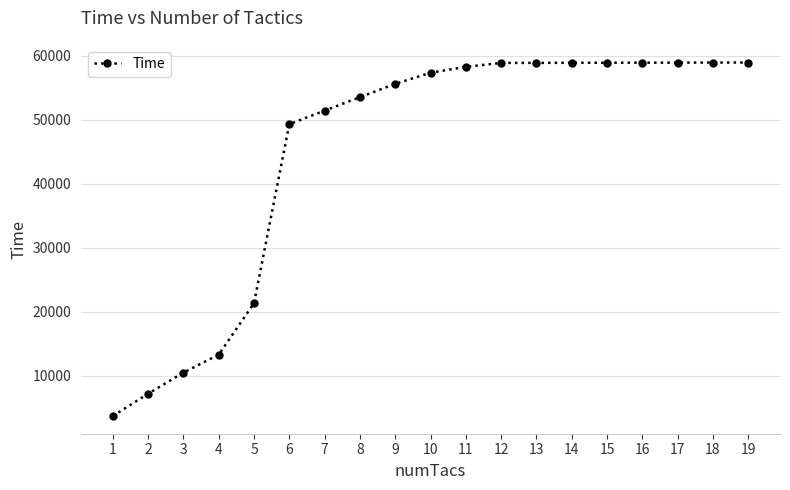

The value at 6 is 77279. True or false?

False